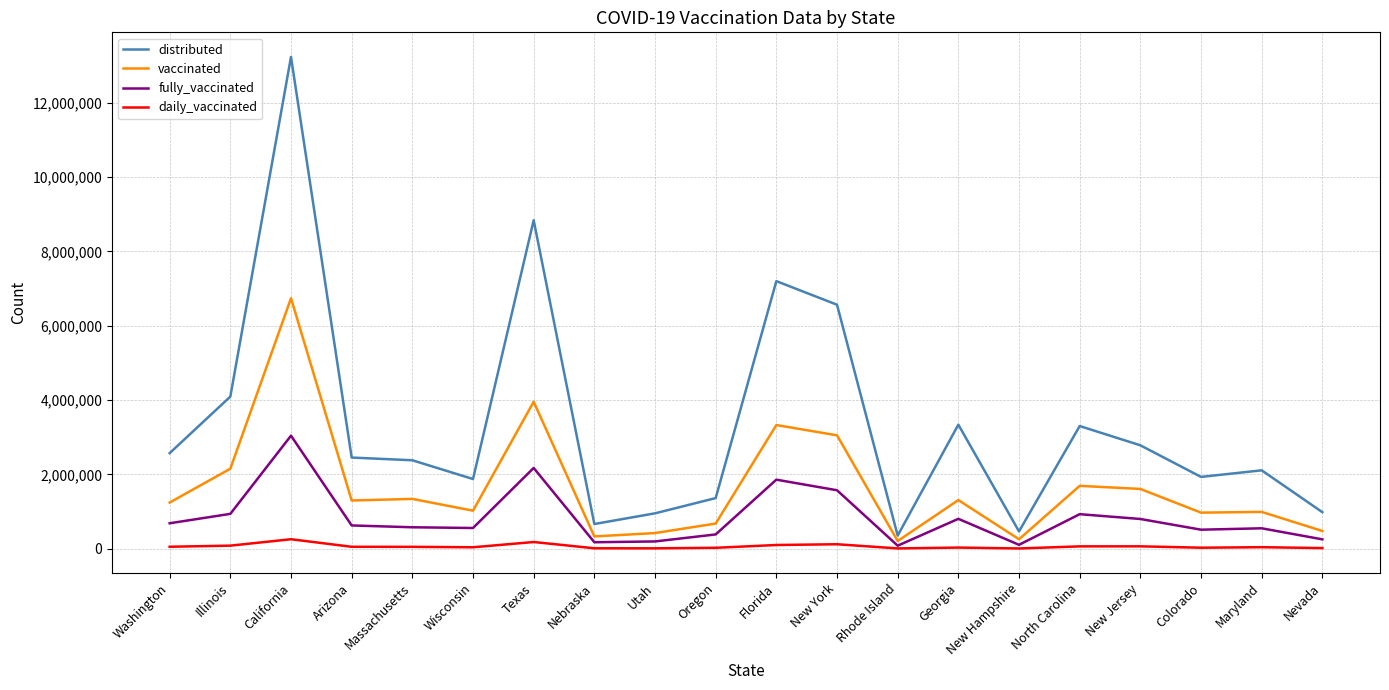

Read the daily_vaccinated value at Nevada, to the nearest 50.

18300